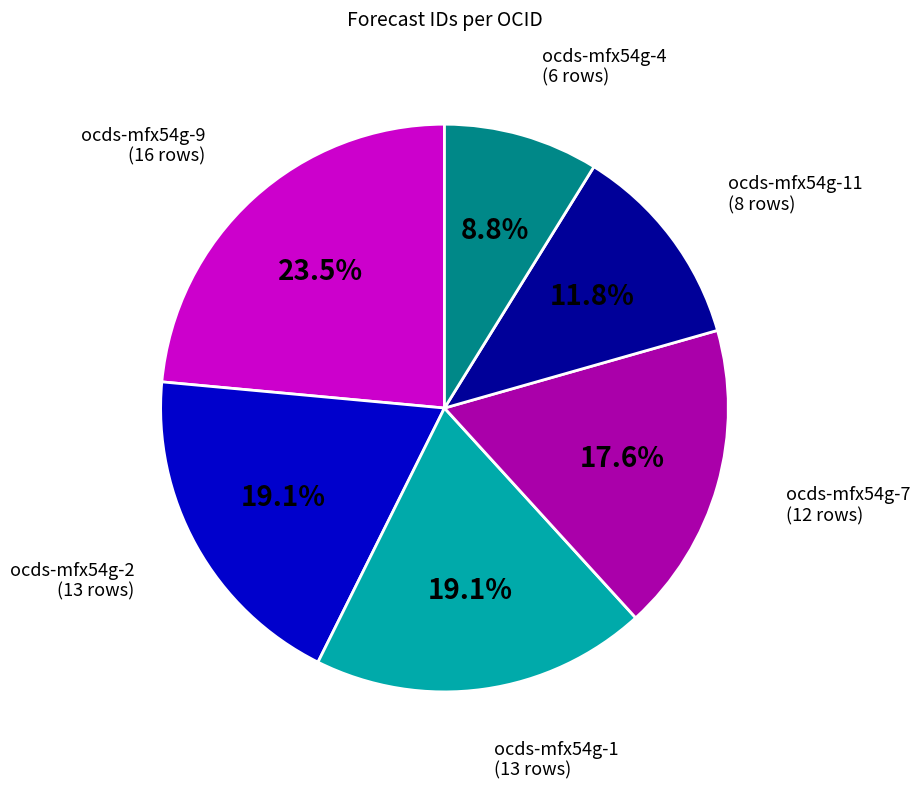

Which slice is the largest?

ocds-mfx54g-9